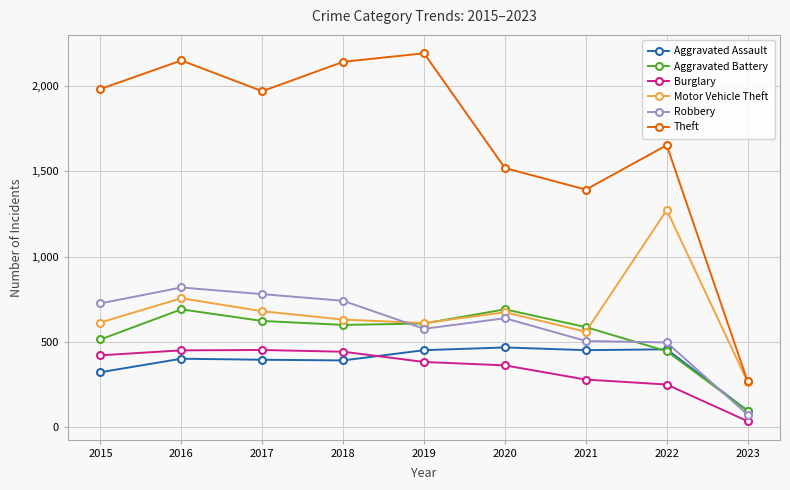

What is the difference between the maximum and second lowest values in the Aggravated Battery series?

245